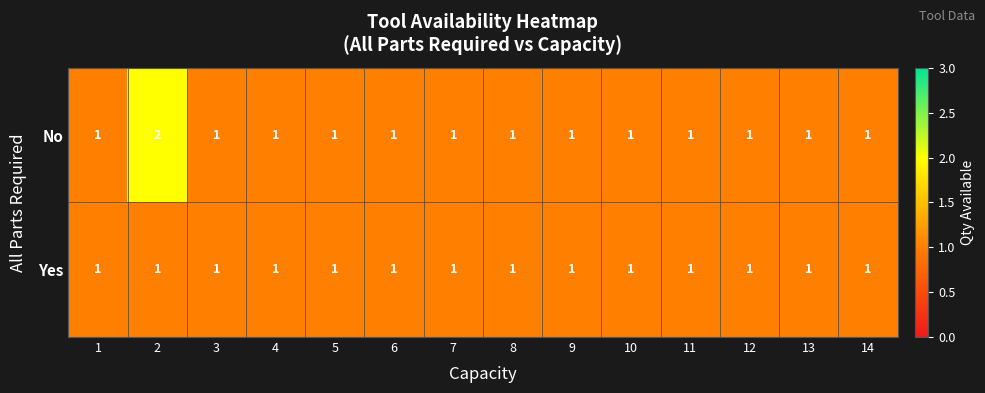

Reading right to left, transcribe all the data shown in this chart.

No: 1	1	1	1	1	1	1	1	1	1	1	1	2	1
Yes: 1	1	1	1	1	1	1	1	1	1	1	1	1	1